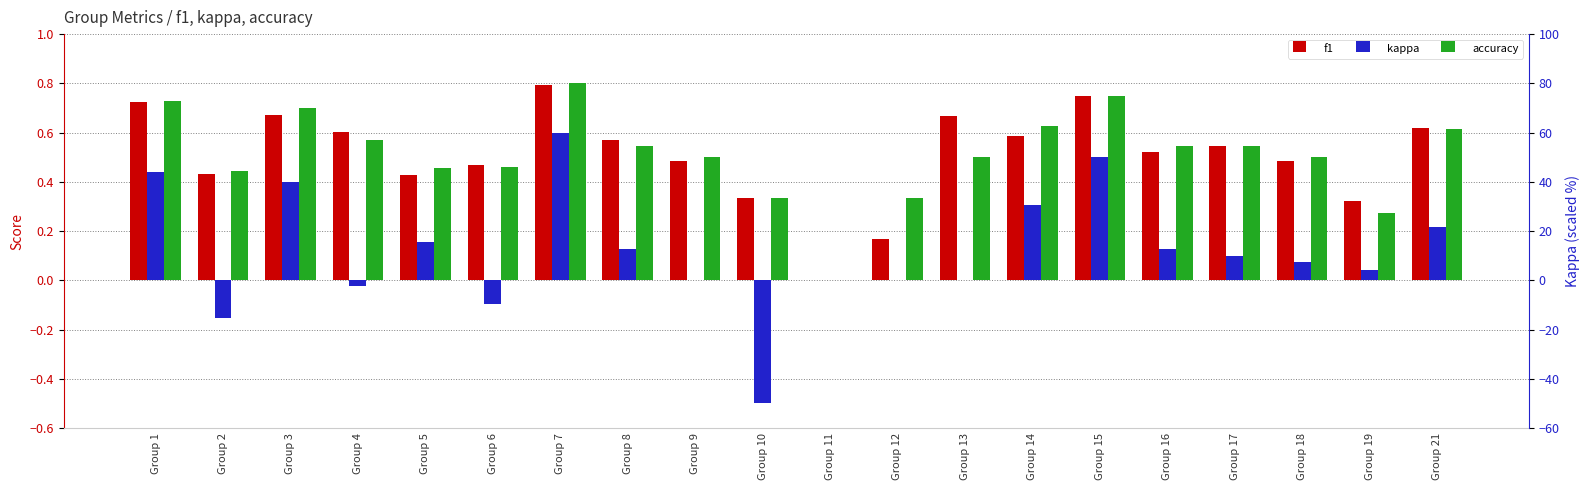

How many bars are there in total?

60